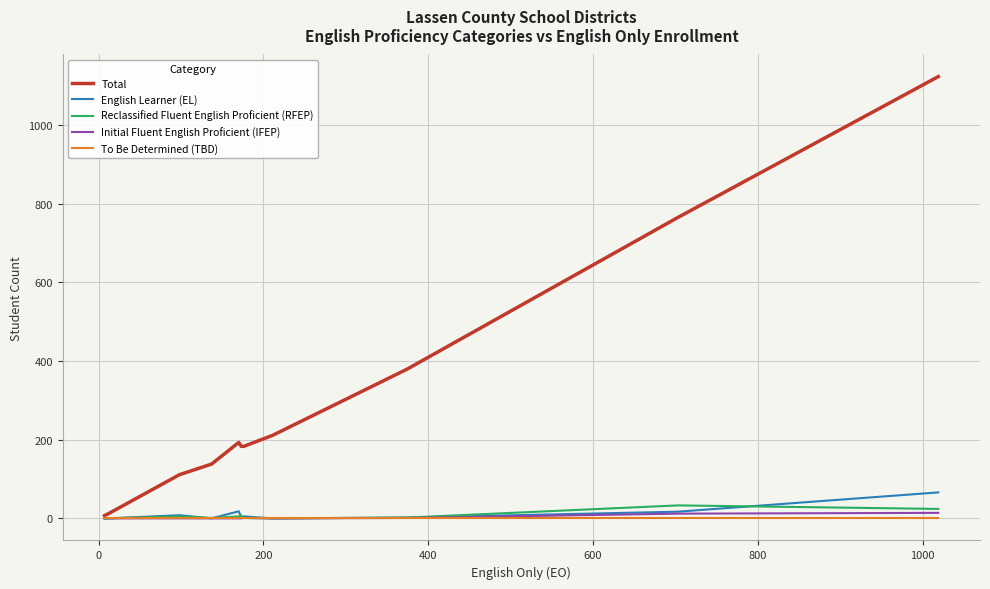

What is the greatest value displayed?

1123